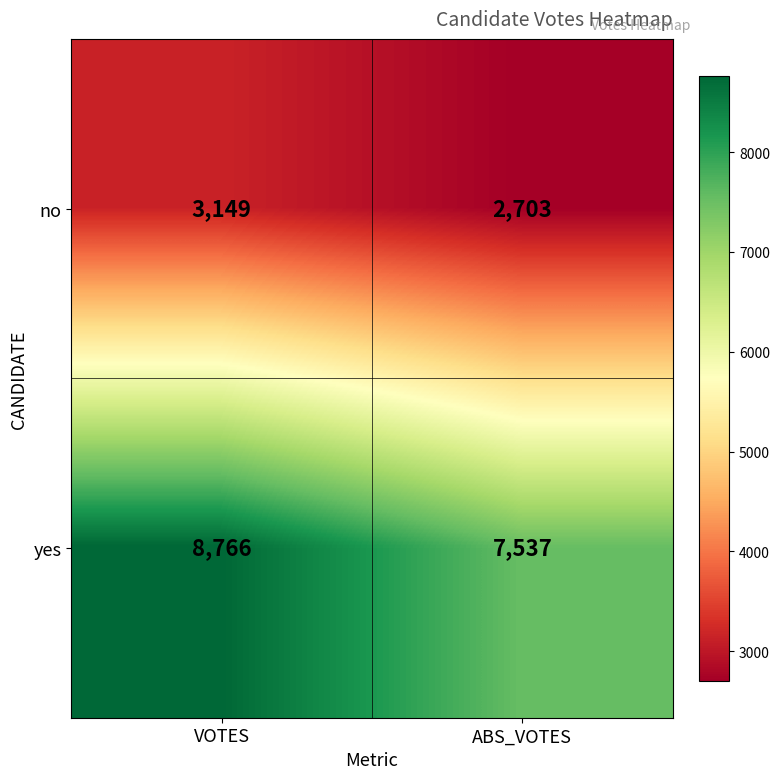

Which series changed the most between VOTES and ABS_VOTES?

yes